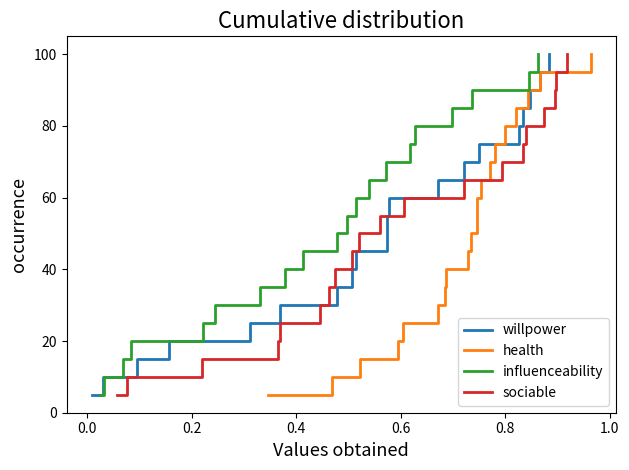

Which series has the widest spread of values?

willpower